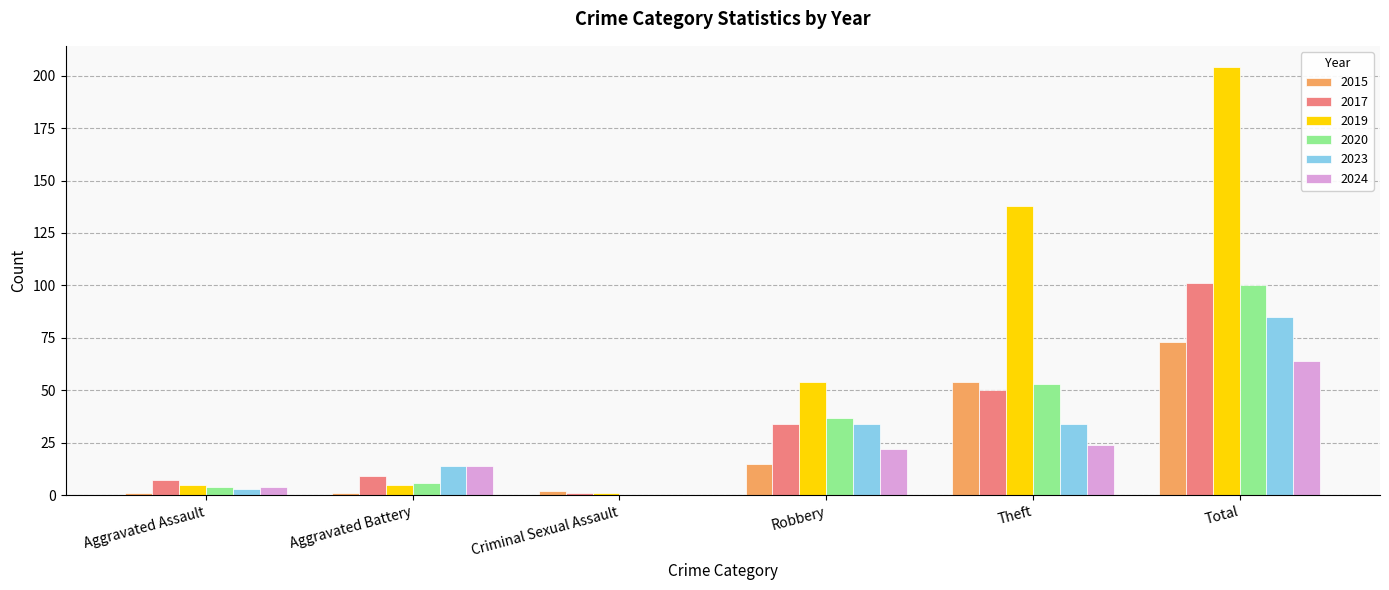

At which category is the sum across all series the highest?

Total